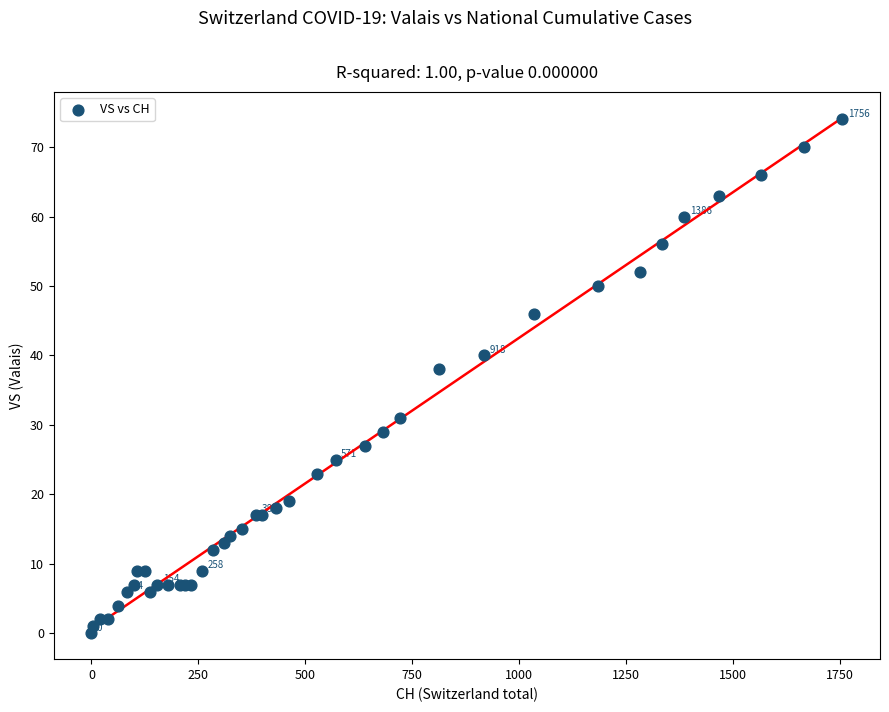

What Y value in the scatter plot is closest to 37?

38